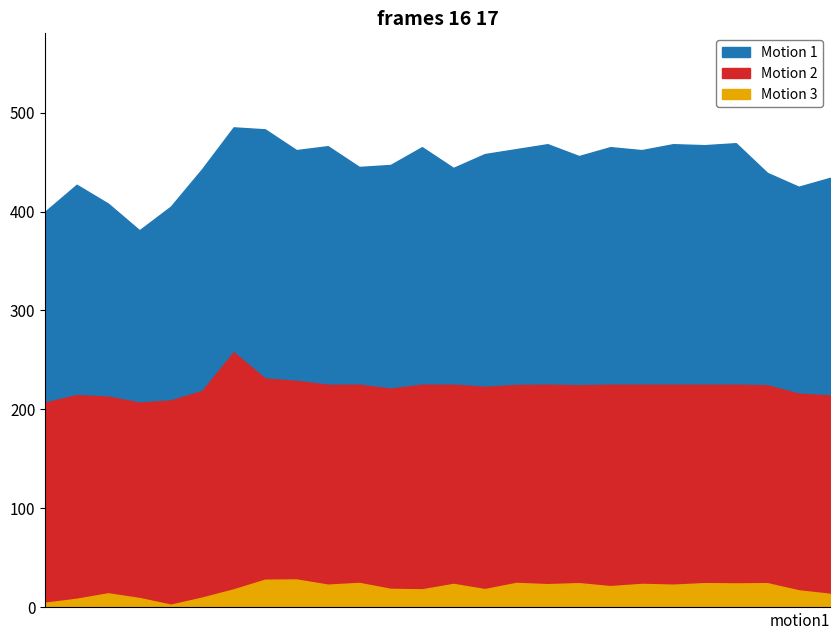

Which series changed the most between 12:00 and 15:15?

Motion 1